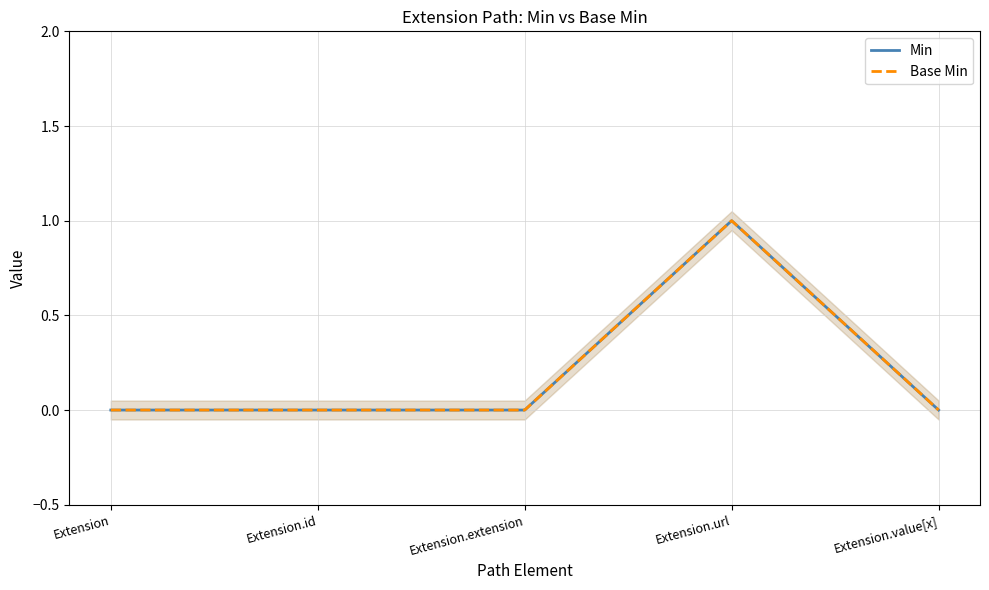

What is the label of the 1st point from the left?

Extension